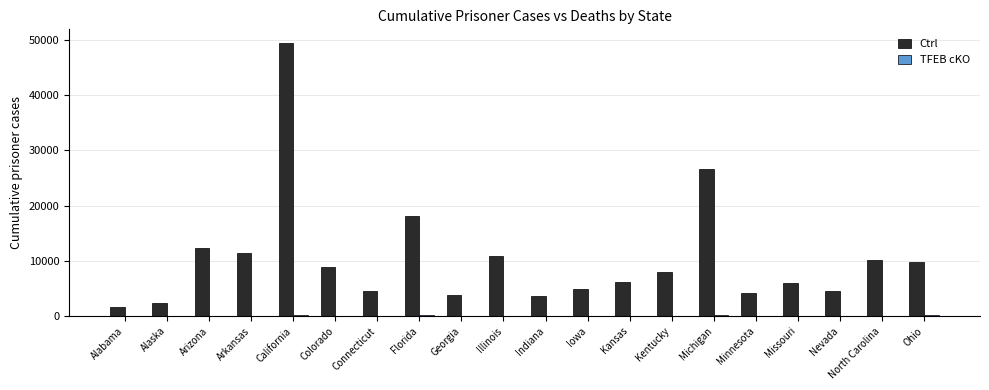

Which category has the highest value across all series?

California